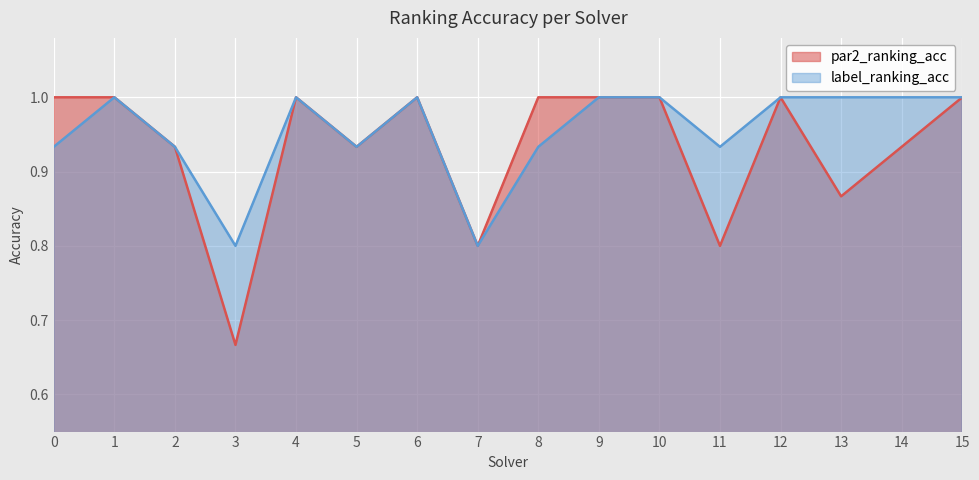

What is the total value across all series at 7?

1.6